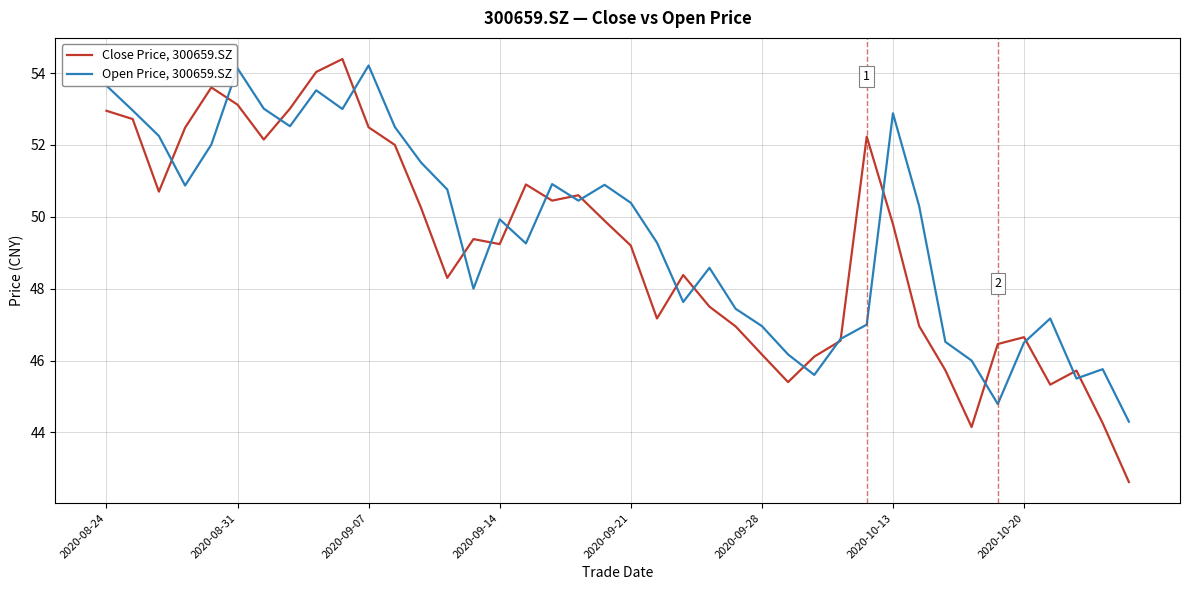

Which series has the widest spread of values?

Close Price, 300659.SZ